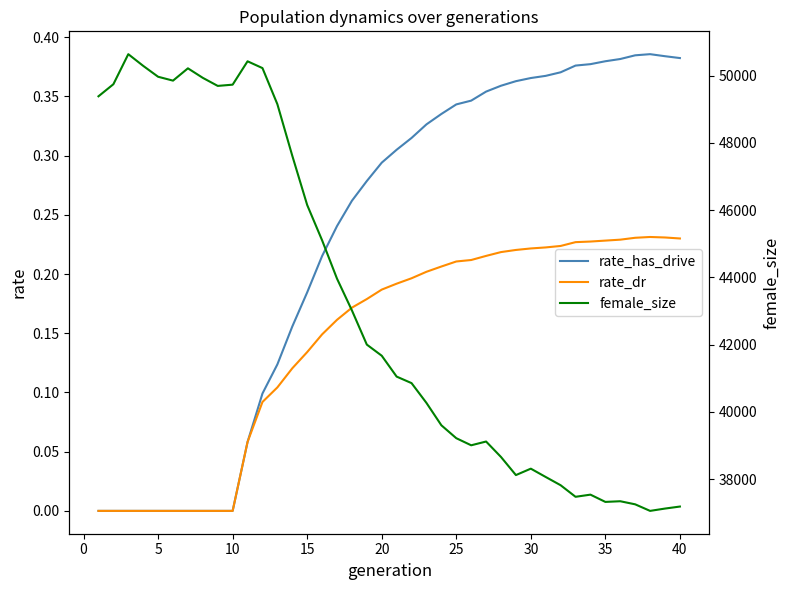

At how many categories does at least one series exceed 10147?

40